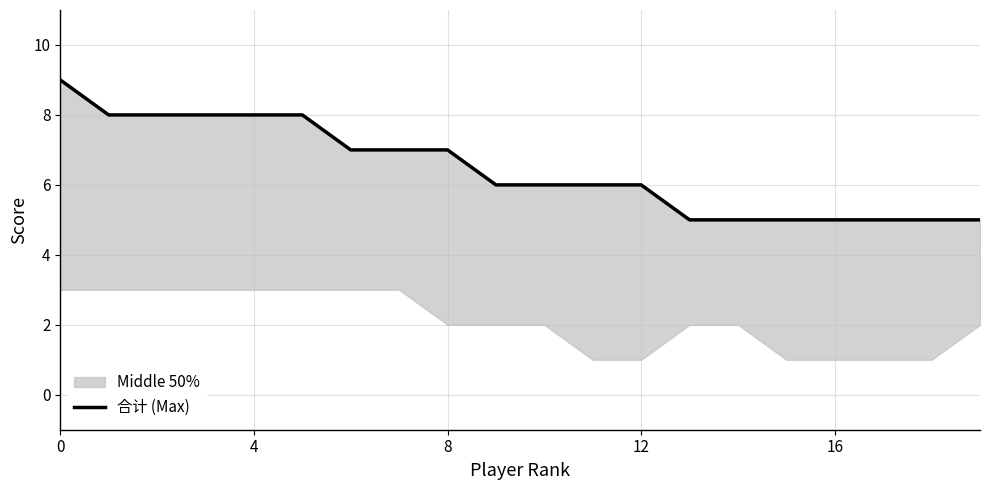

What is the difference between the second highest and second lowest values?

3